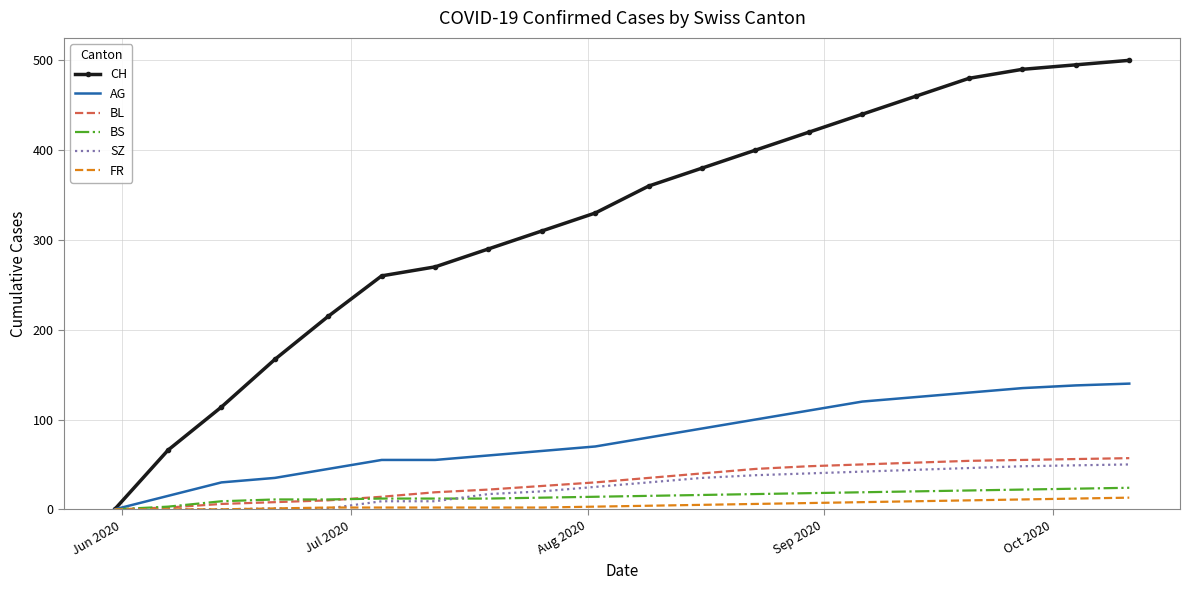

What is the highest value of the FR series?

13